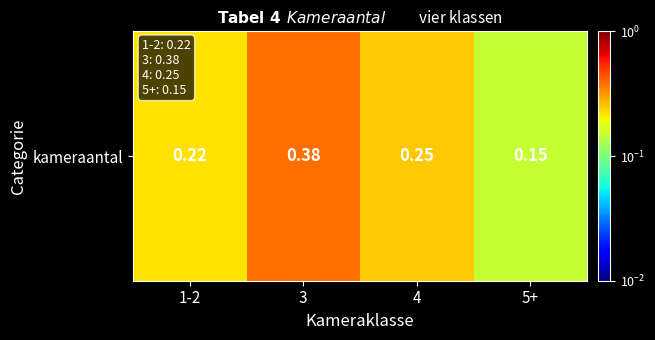

Reading left to right, what are all the values shown in this chart?

1-2=0.2	3=0.4	4=0.2	5+=0.1